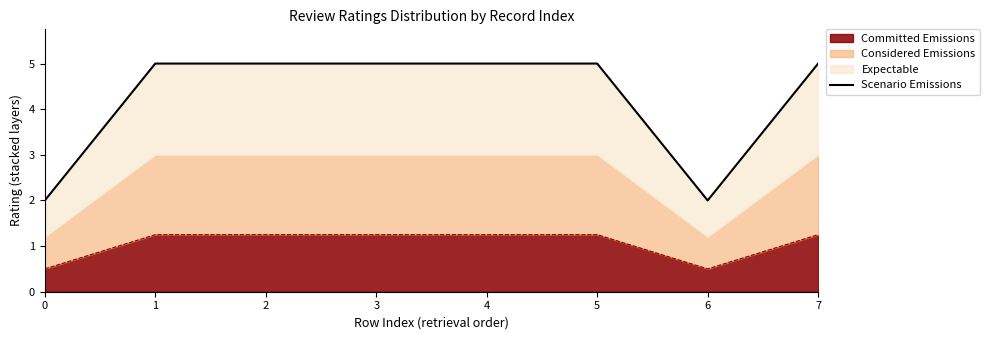

How many interior local valleys (lower than both neighbors) does the data have?

1